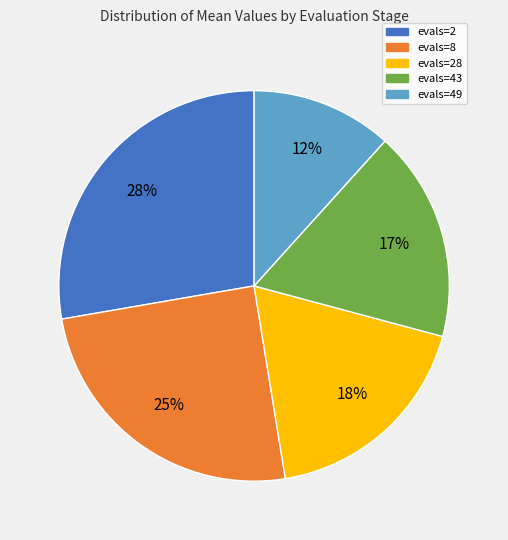

Does any single category account for the majority?

No